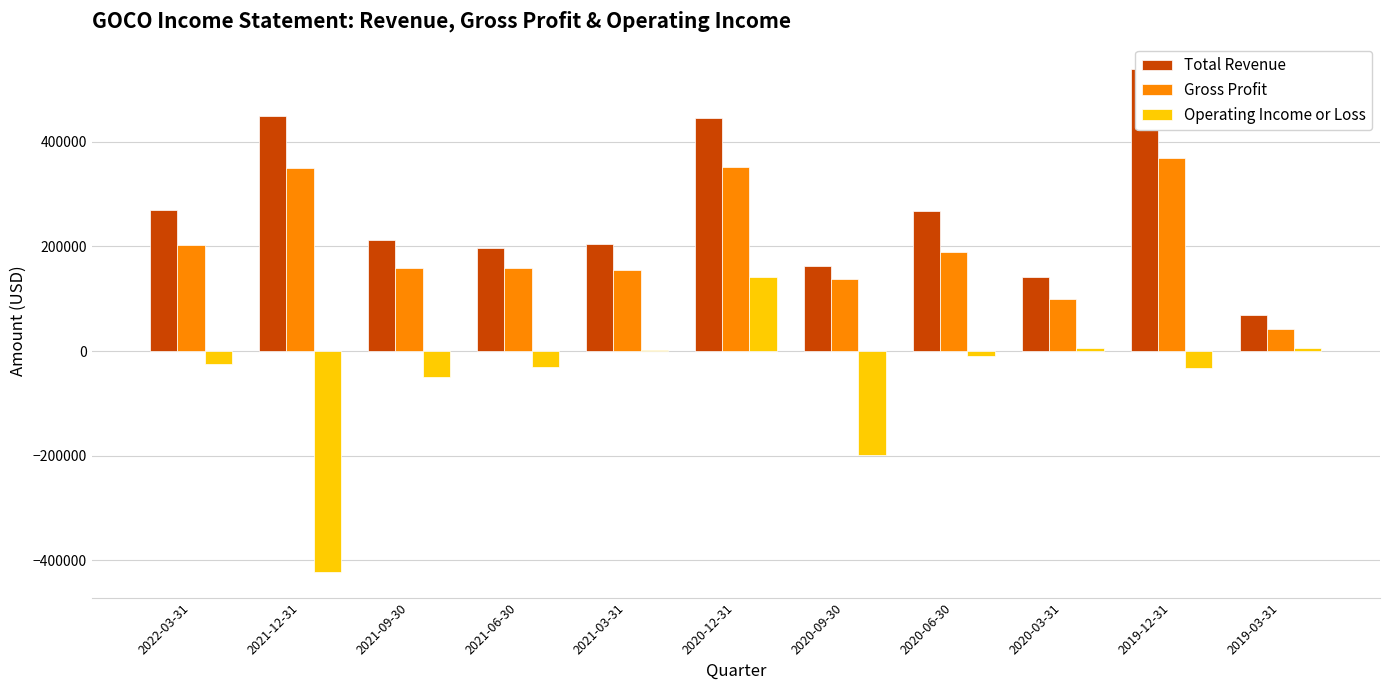

What is the average value of the Operating Income or Loss series?

-55736